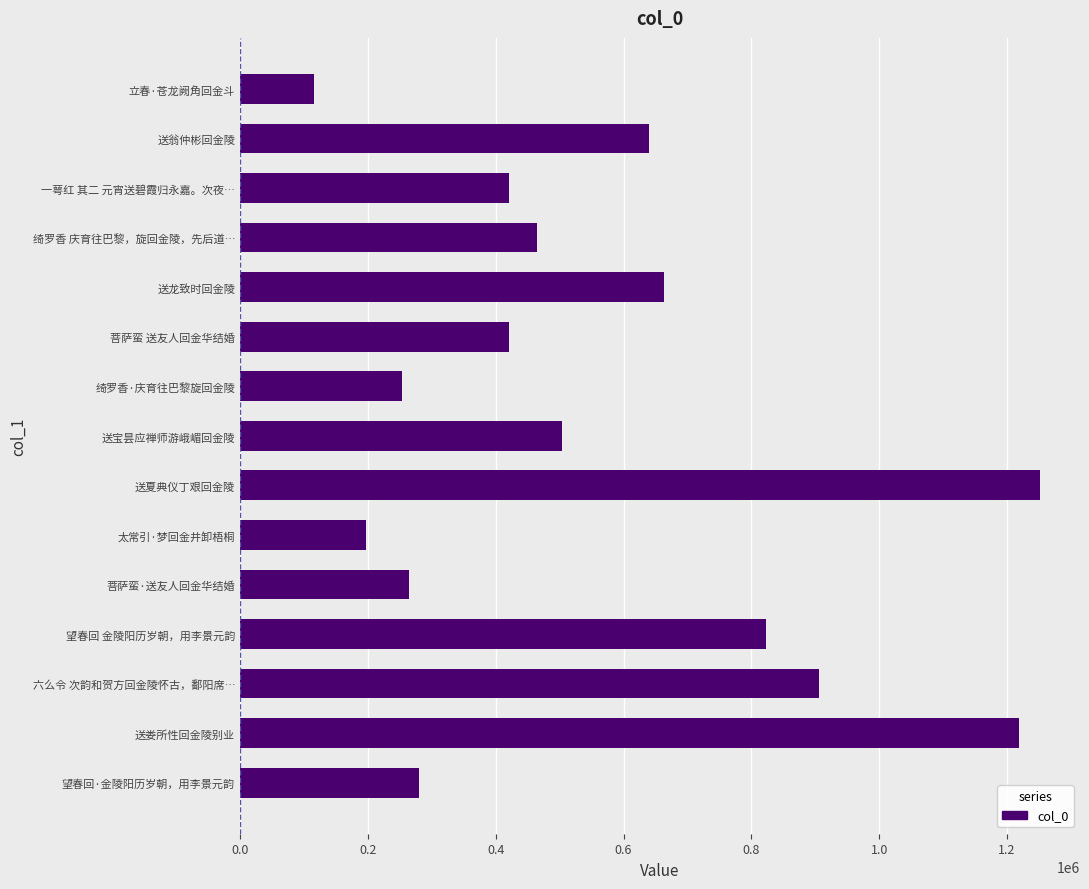

Does the chart contain stacked bars?

No